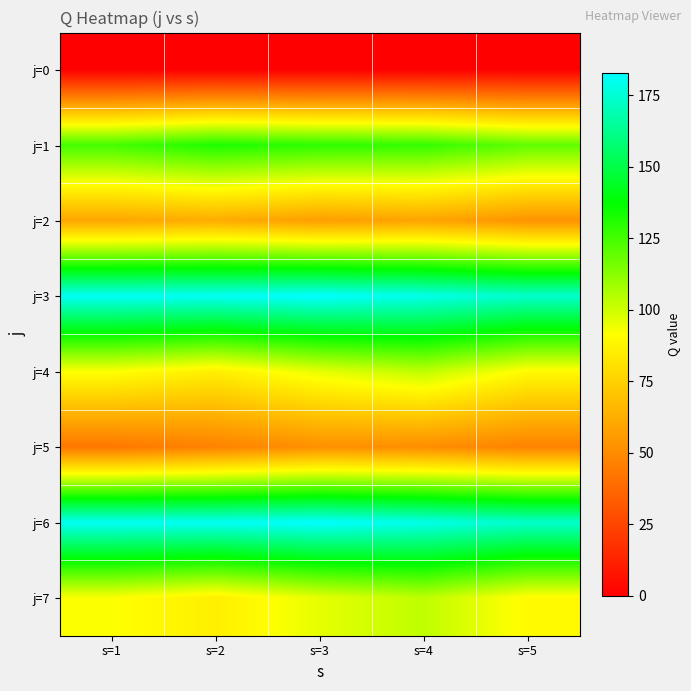

What is the difference between the highest and lowest values at s=1?

181